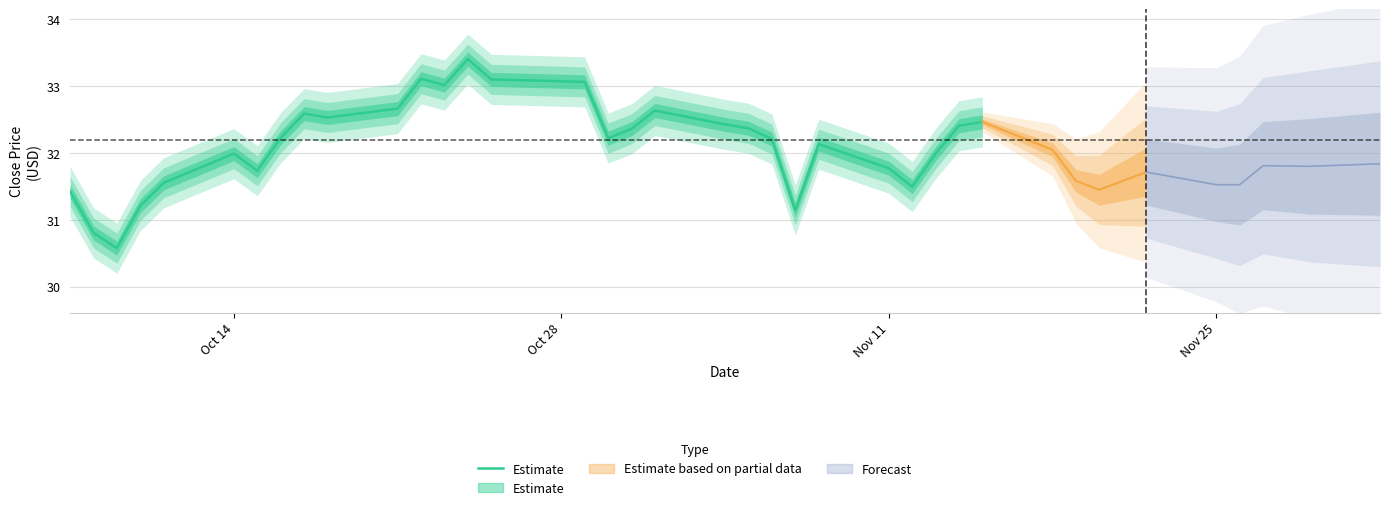

How many lines are shown in the chart?

1